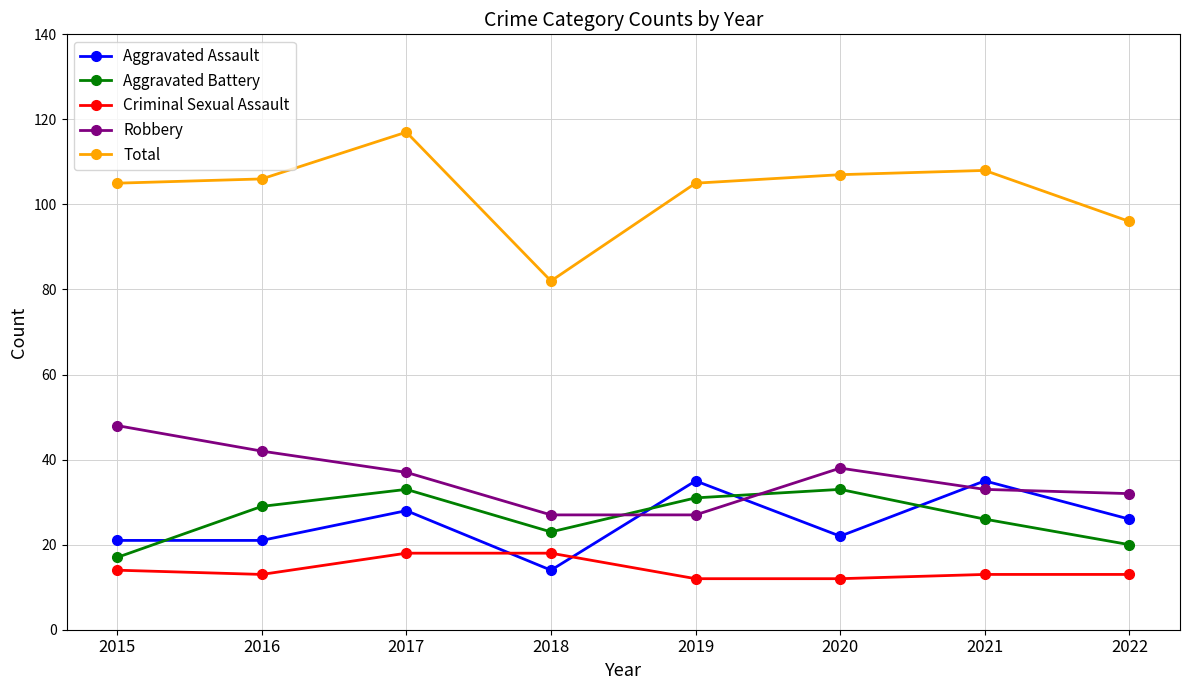

At which category is the sum across all series the highest?

2017